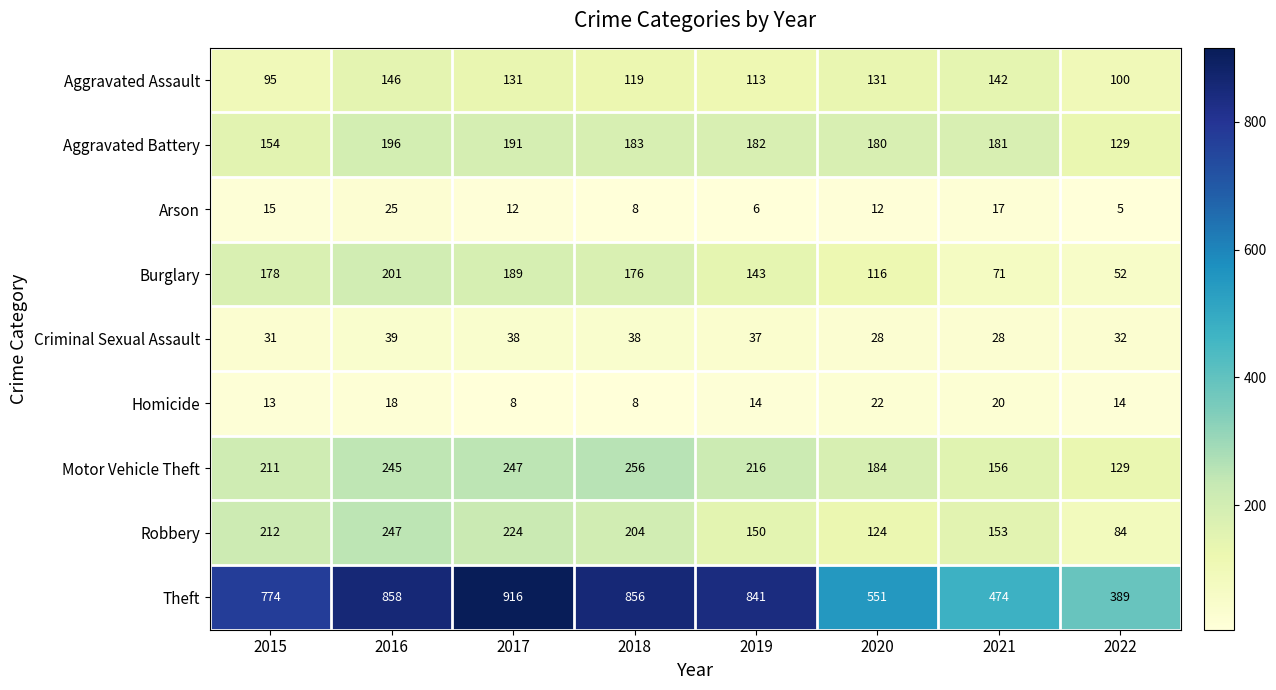

What is the spread (max minus min) of values at 2015?

761